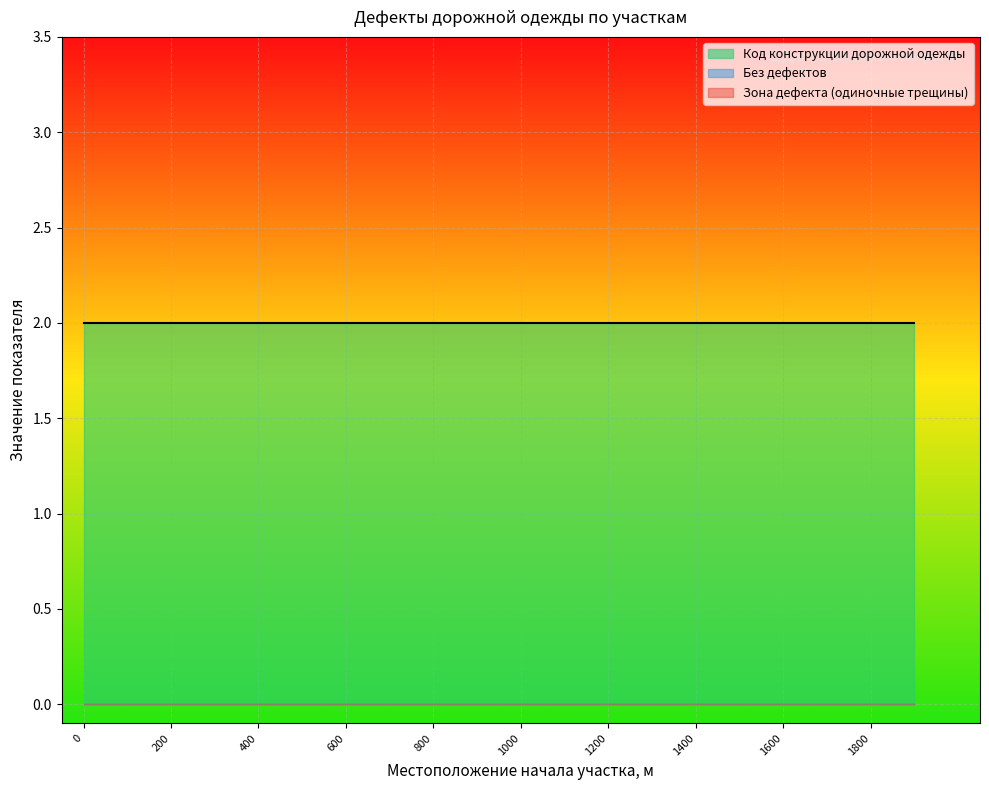

What is the approximate value of Код конструкции at 500?

2